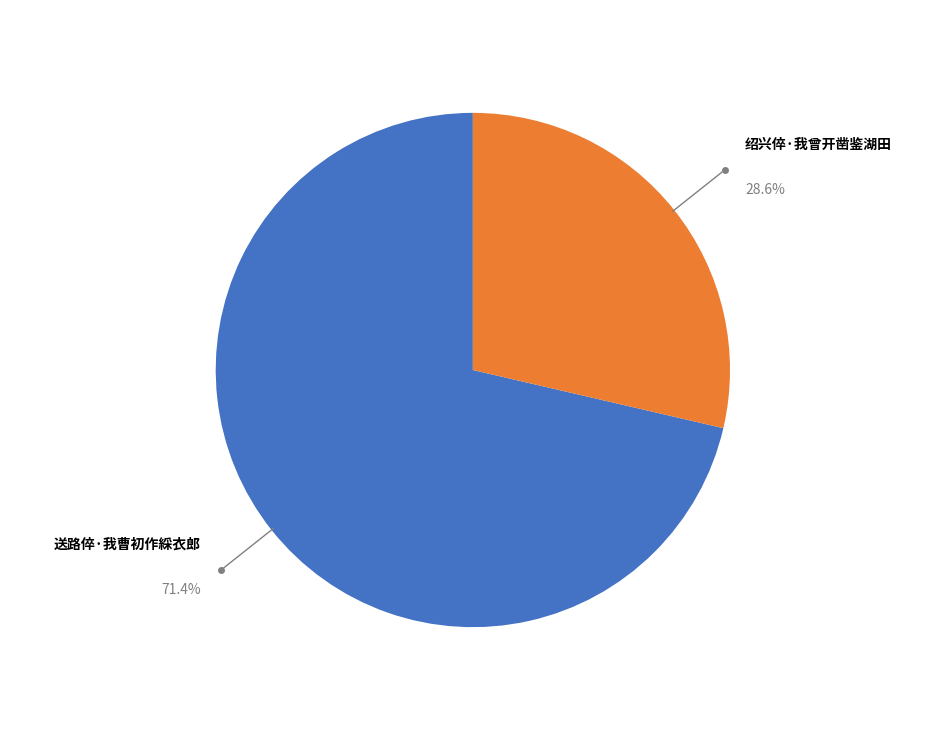

Which slice is the largest?

送路倅·我曹初作綵衣郎